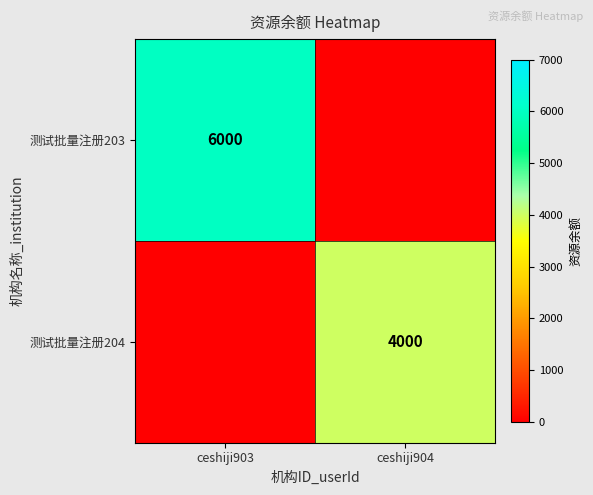

What is the difference between the highest and lowest values at ceshiji903?

6000